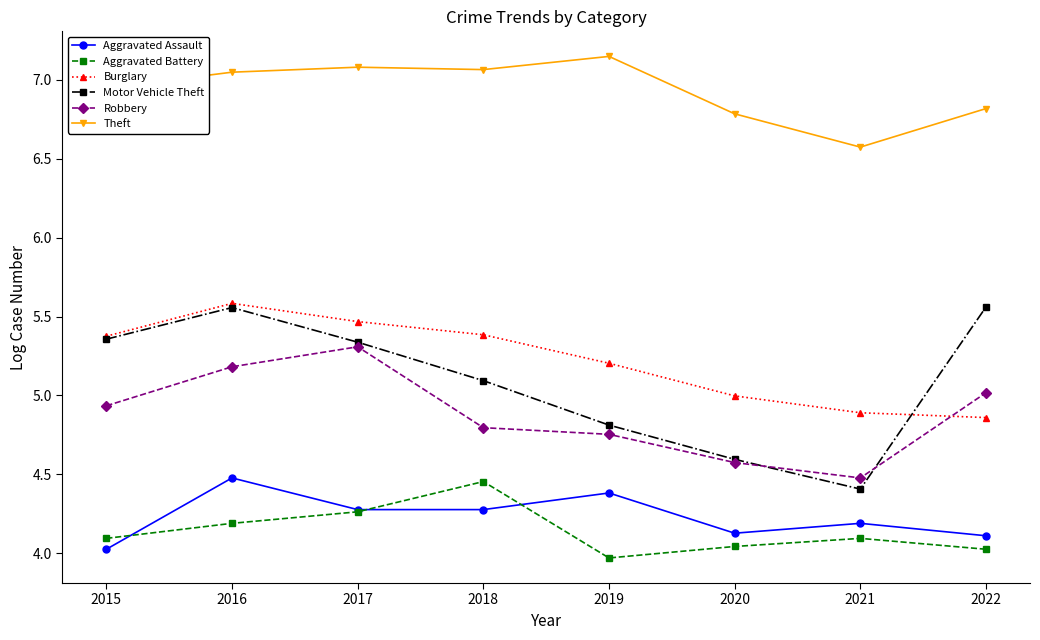

How many data points in Motor Vehicle Theft are less than 5?

3